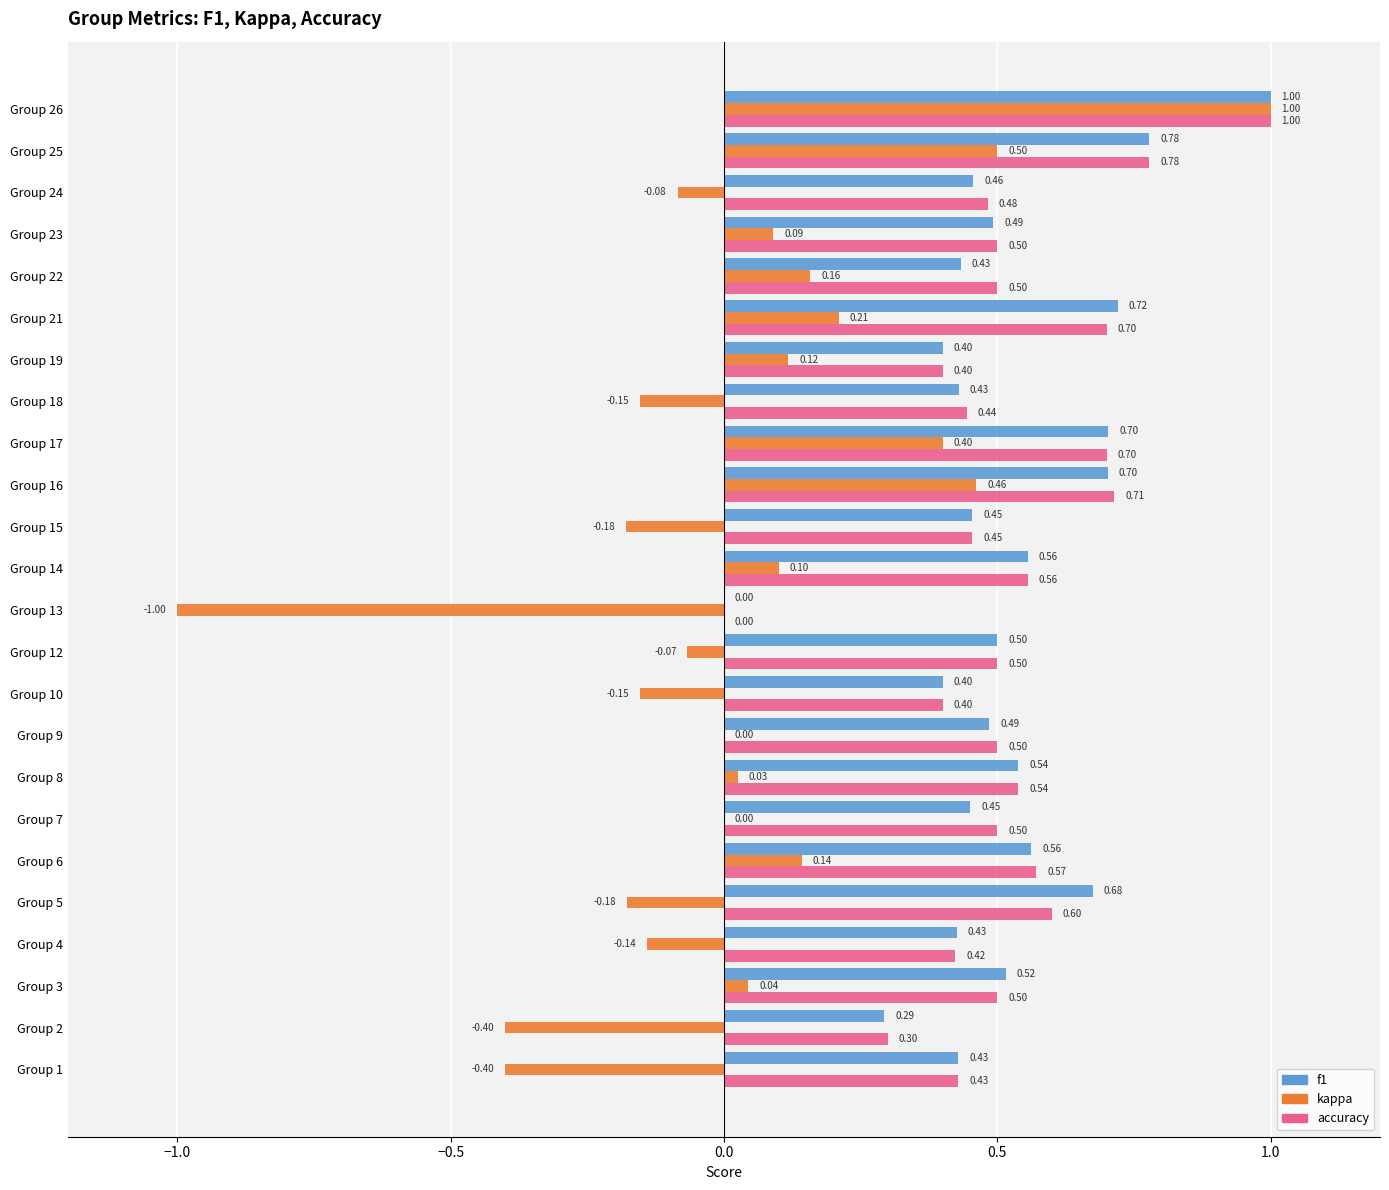

Which series changed the most between Group 5 and Group 12?

f1